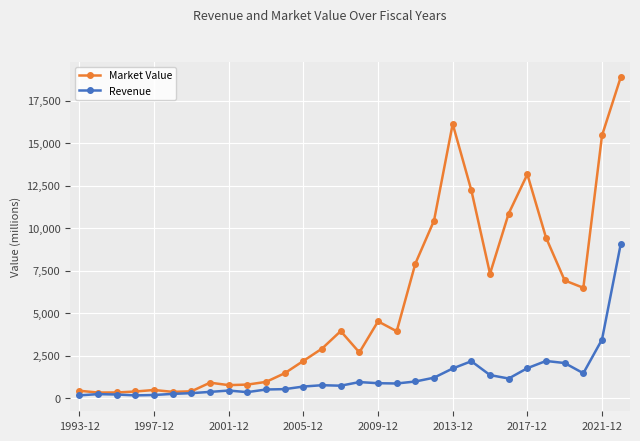

At how many categories does at least one series exceed 5098?

12